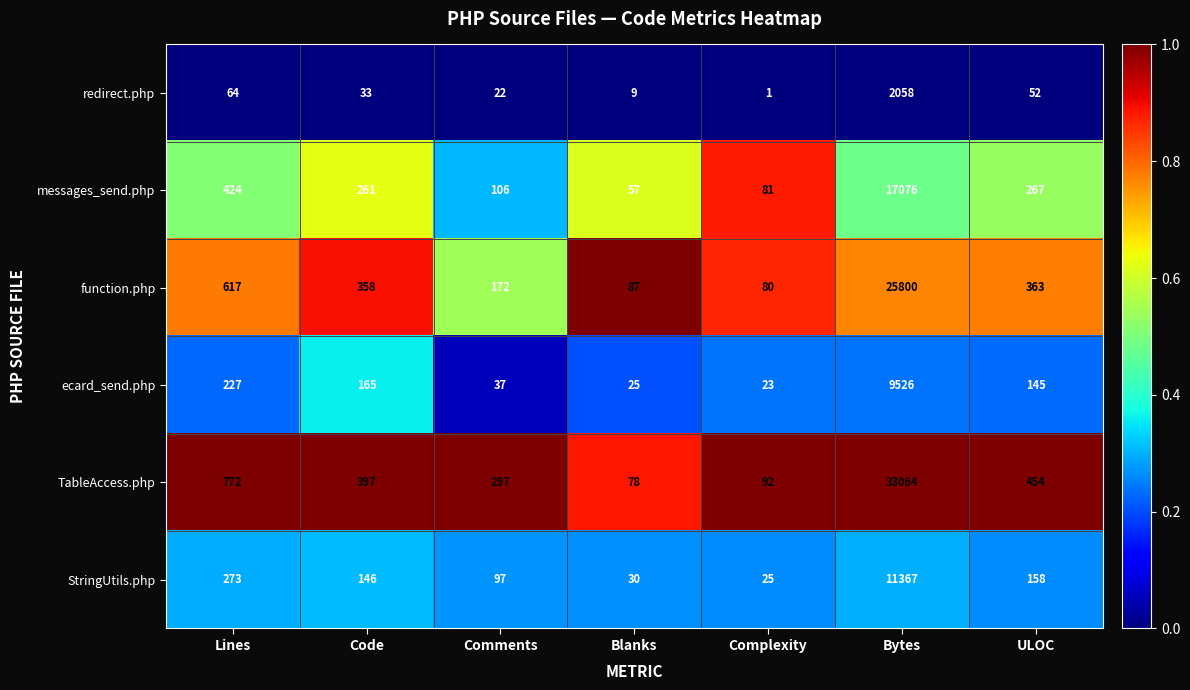

Rank the series at ULOC from lowest to highest value.

redirect.php, ecard_send.php, StringUtils.php, messages_send.php, function.php, TableAccess.php